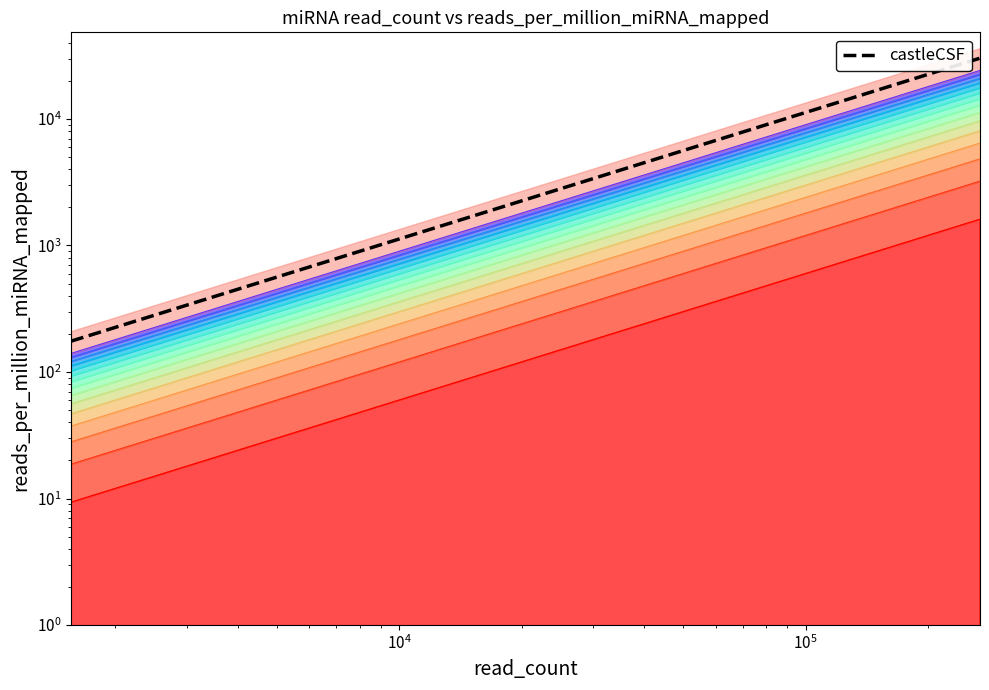

Count the number of categories in the chart.

20